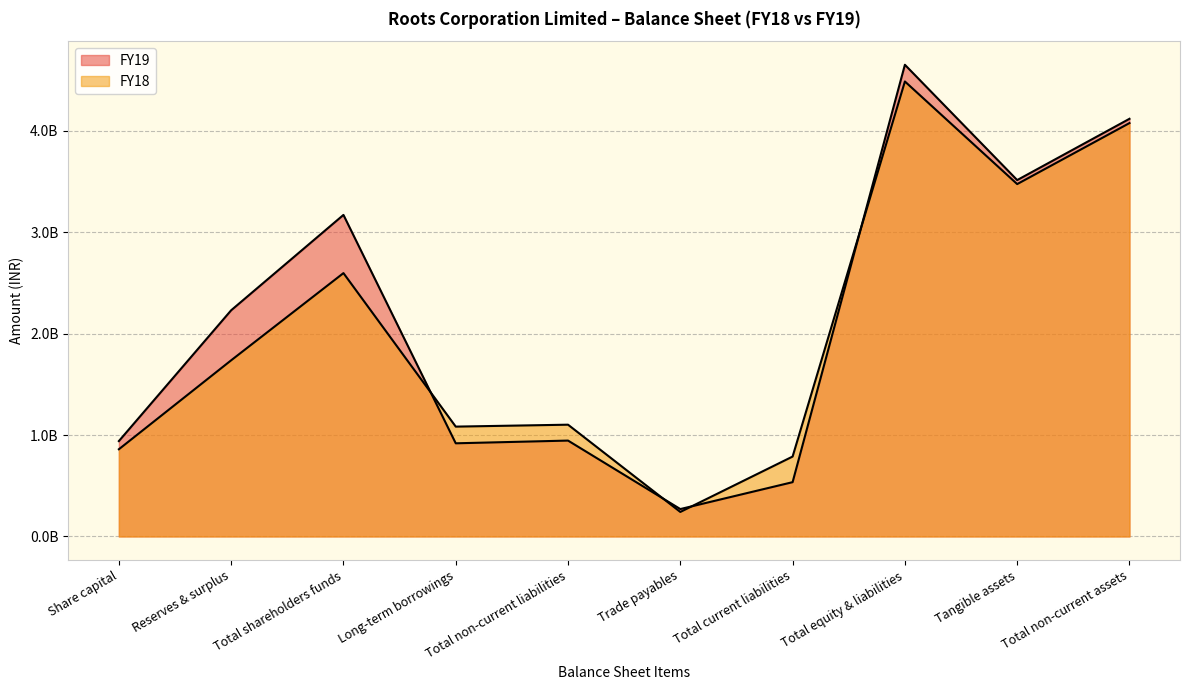

Where do FY18 and FY19 first cross each other?

Total shareholders funds and Long-term borrowings